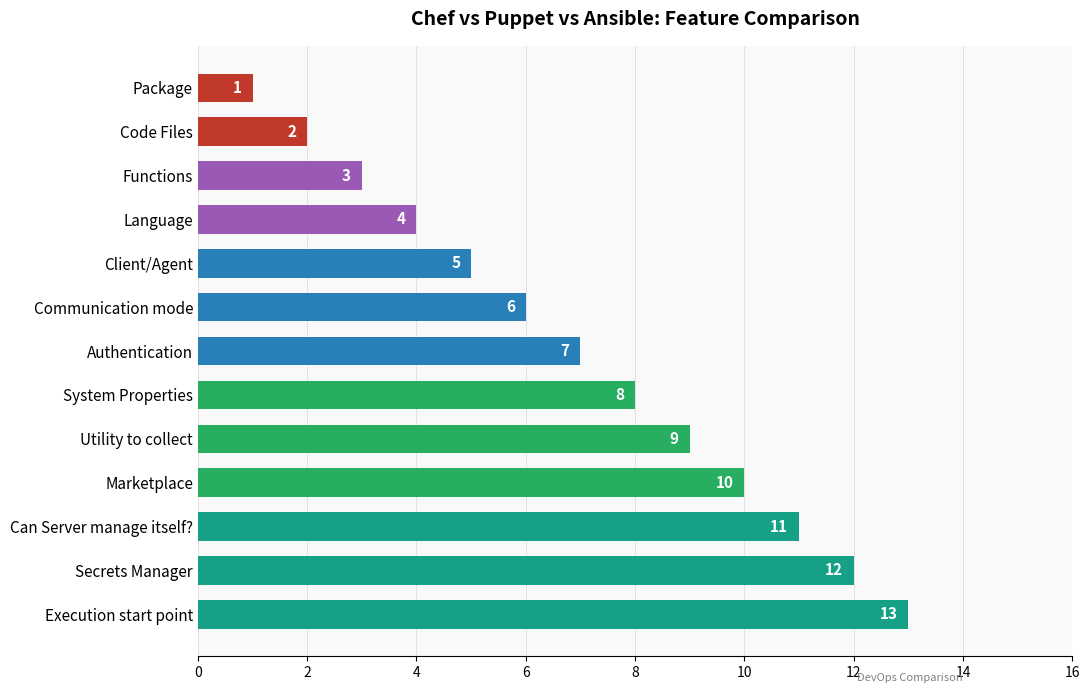

Does the chart contain any negative values?

No